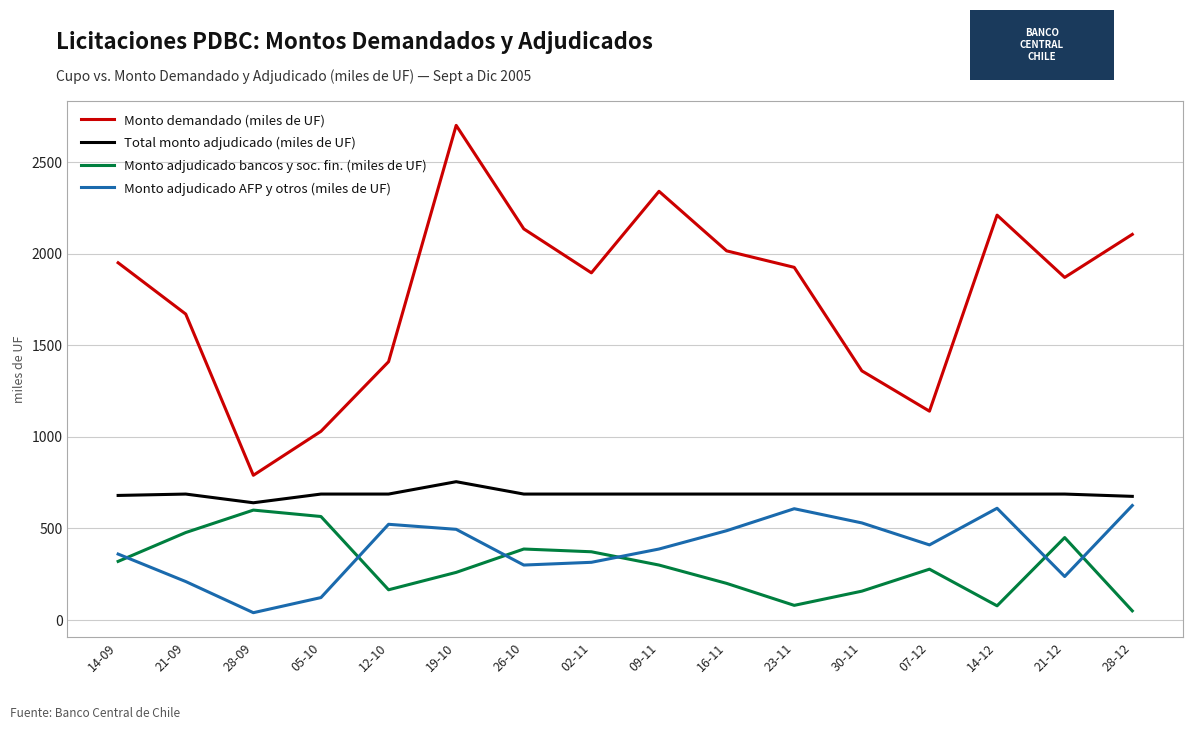

Is it true that Total monto adjudicado (miles de UF) equals 303.3 at 26-10?

False